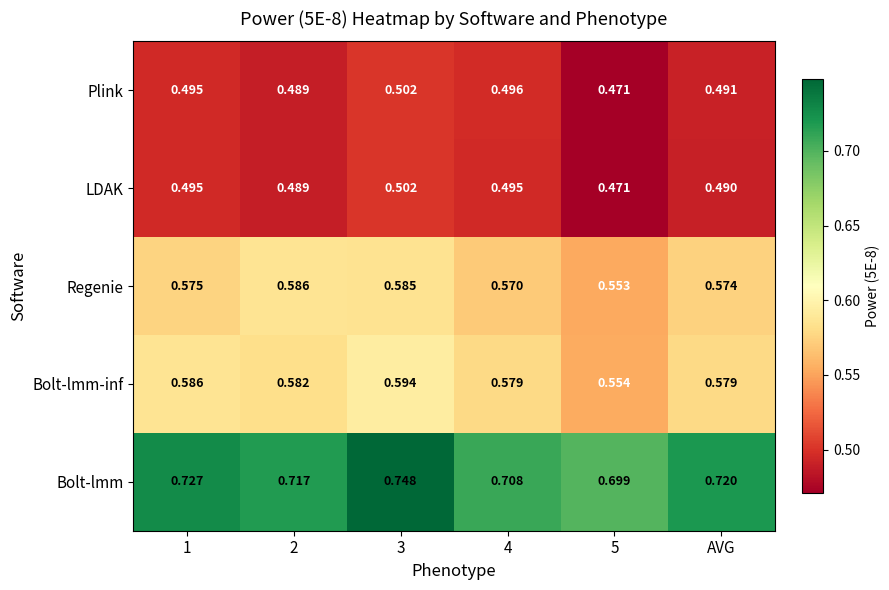

Which series changed the most between 3 and AVG?

Bolt-lmm